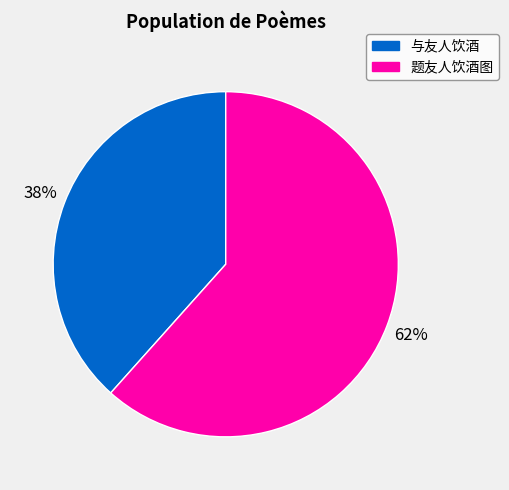

Which category accounts for the majority?

题友人饮酒图